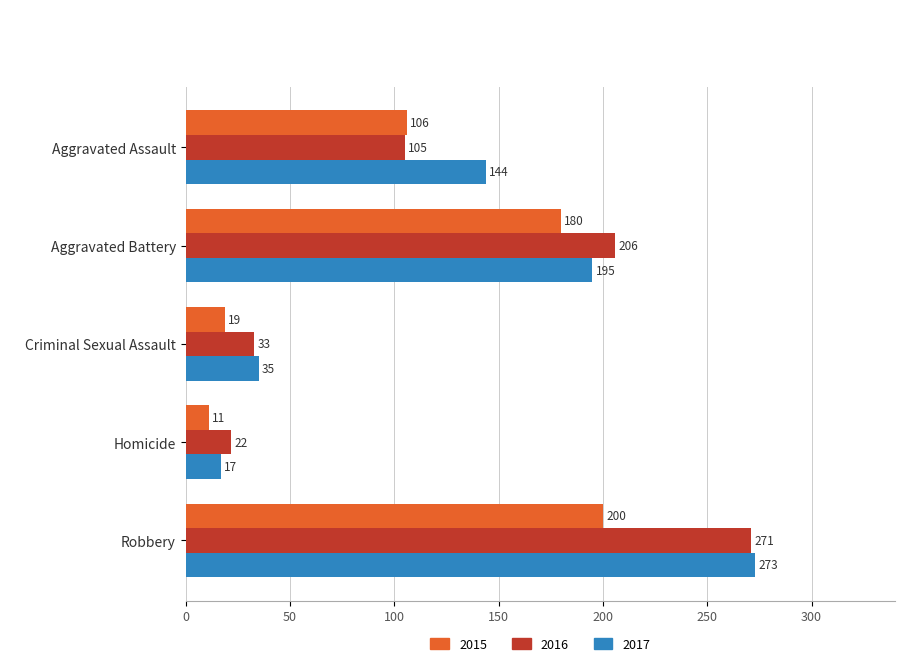

What are all the series names shown in the legend?

2015, 2016, 2017